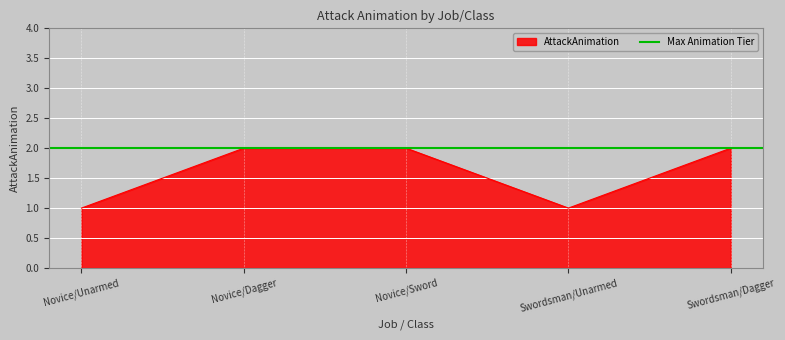

At which label is the value closest to 1?

Novice/Unarmed